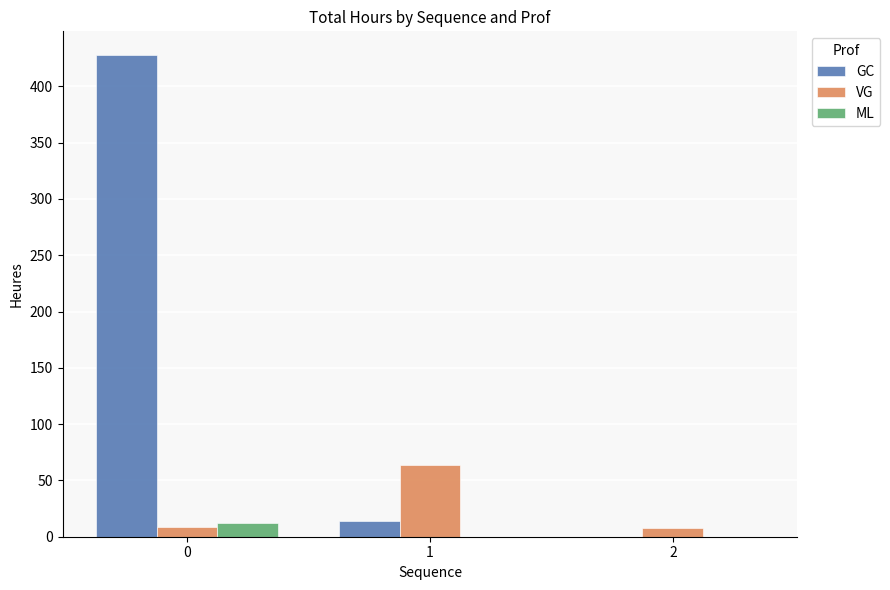

The value of ML at 1 is 0.0. True or false?

True